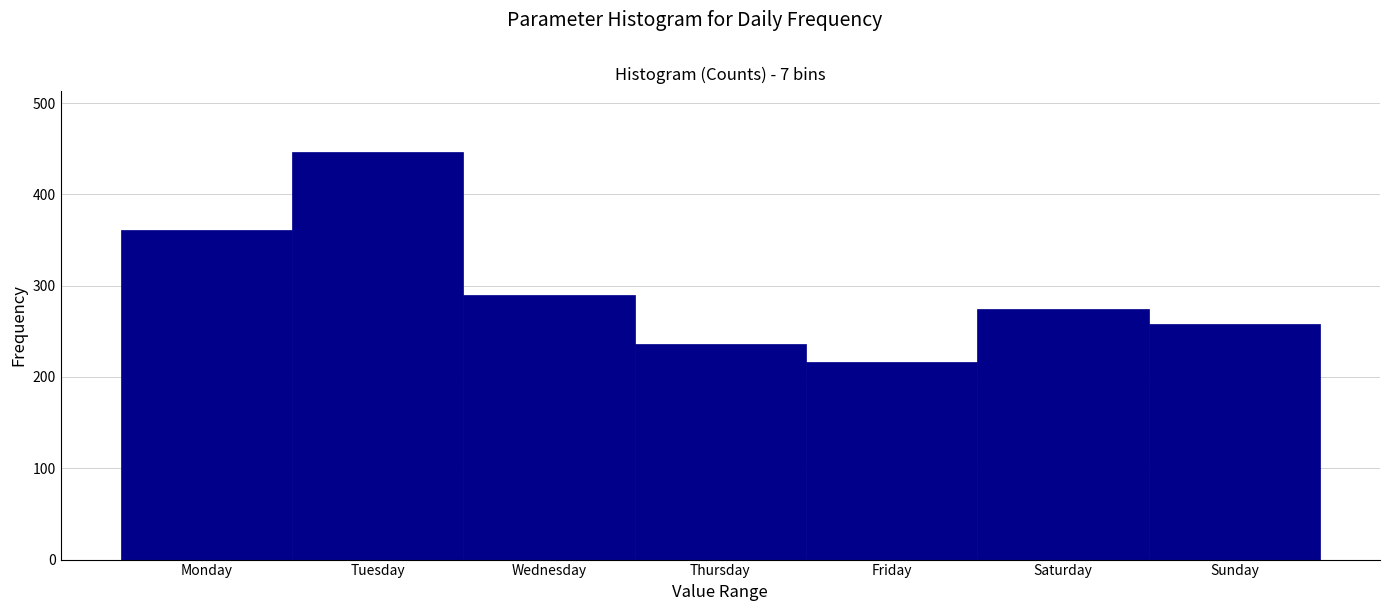

Reading right to left, extract all data points from this chart.

Sunday=258	Saturday=274	Friday=216	Thursday=236	Wednesday=290	Tuesday=446	Monday=361